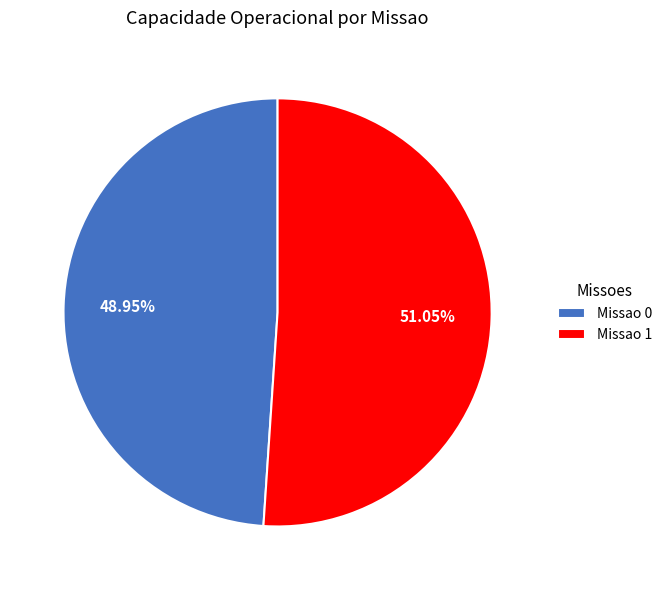

Which has a higher value, Missao 1 or Missao 0?

Missao 1